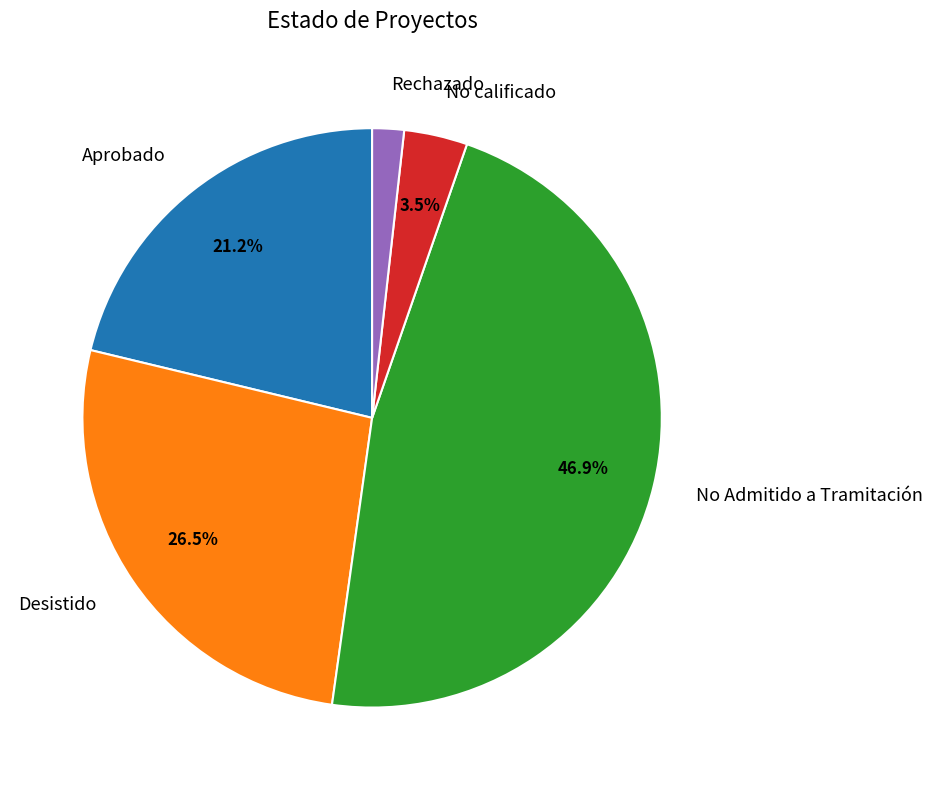

Is the sum of Desistido and Rechazado greater than half?

No